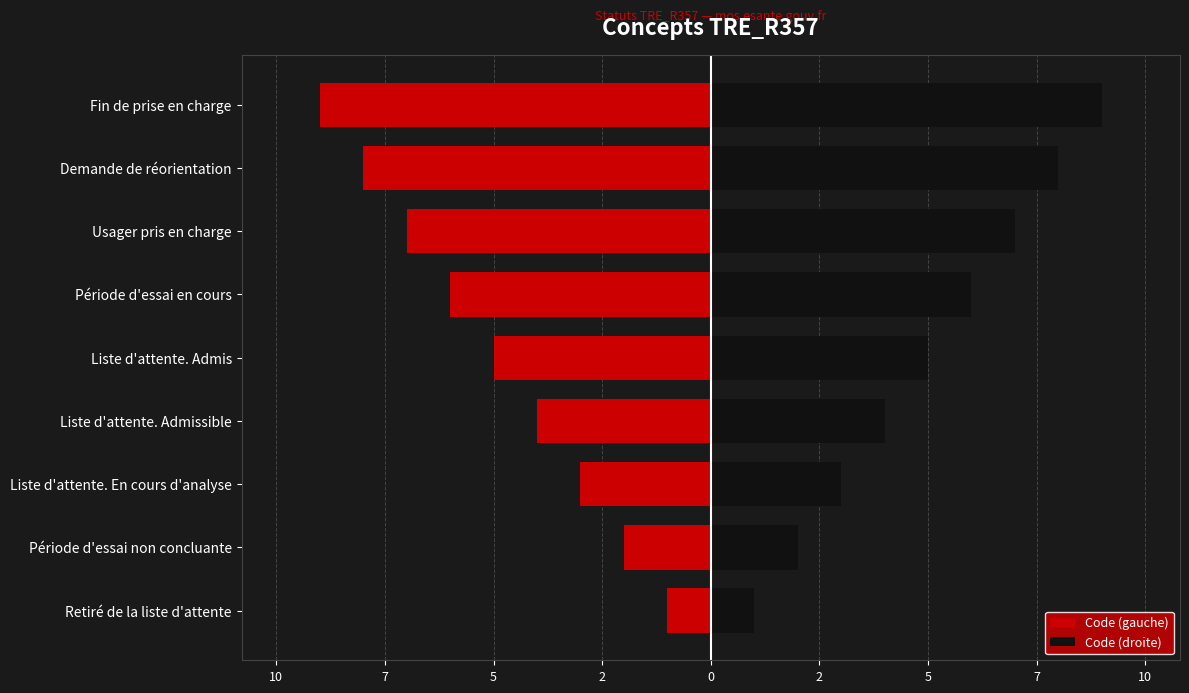

What is the difference between the highest and lowest values at 2?

10